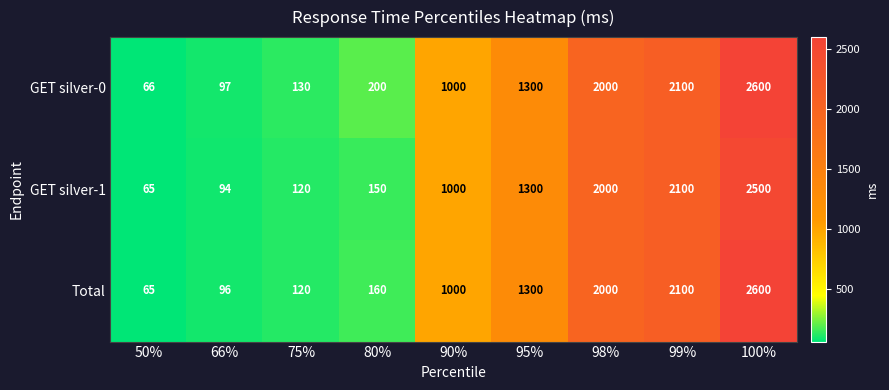

Reading left to right, list all the values displayed in this chart.

GET silver-0: 50%=66	66%=97	75%=130	80%=200	90%=1000	95%=1300	98%=2000	99%=2100	100%=2600
GET silver-1: 50%=65	66%=94	75%=120	80%=150	90%=1000	95%=1300	98%=2000	99%=2100	100%=2500
Total: 50%=65	66%=96	75%=120	80%=160	90%=1000	95%=1300	98%=2000	99%=2100	100%=2600